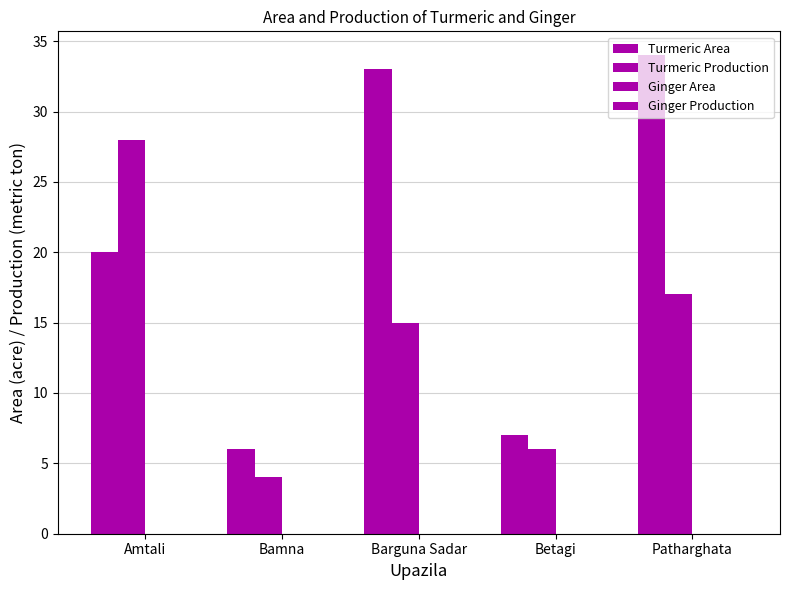

Which label corresponds to the smallest value in the chart?

Amtali